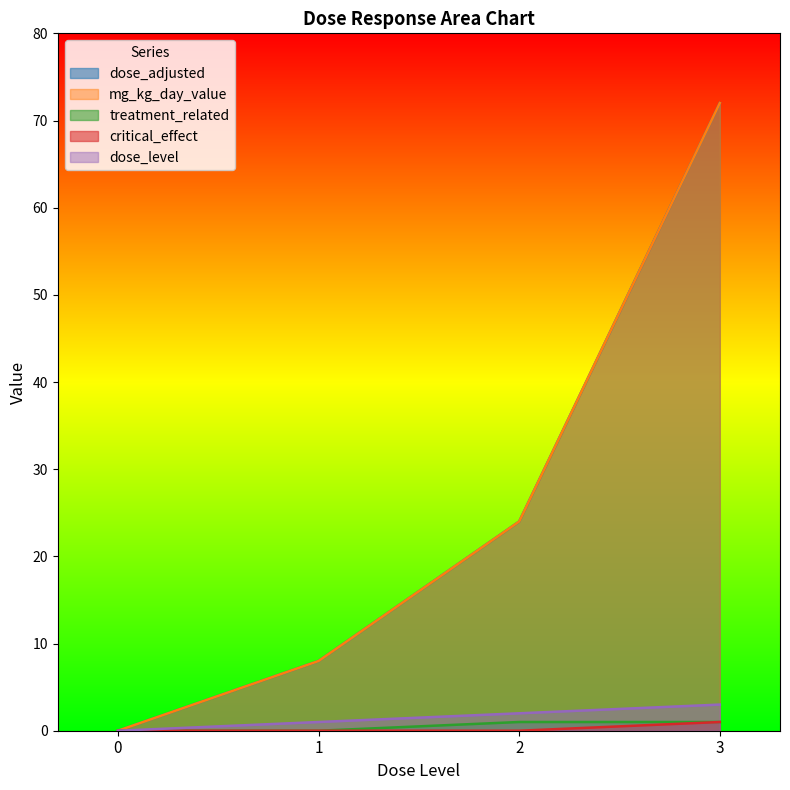

What is the difference between the second highest and second lowest values in the mg_kg_day_value series?

16